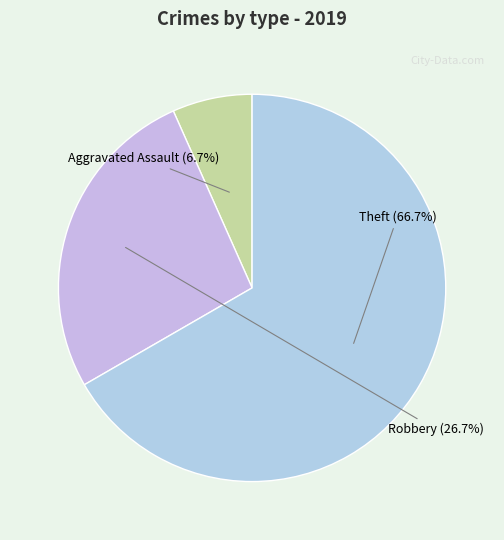

What is the largest slice in the pie chart?

Theft